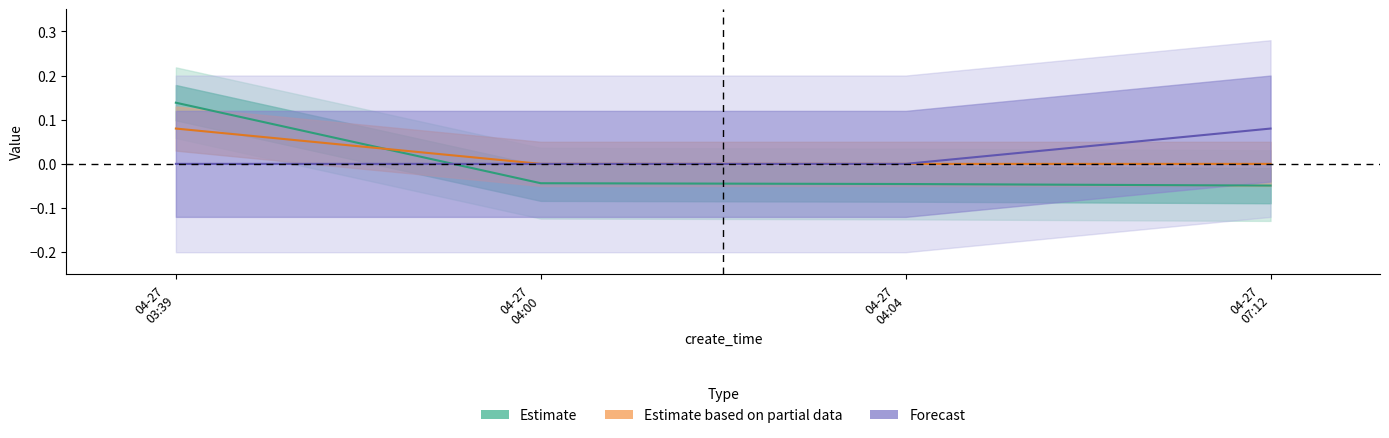

At which label does id reach its peak?

04-27 03:39